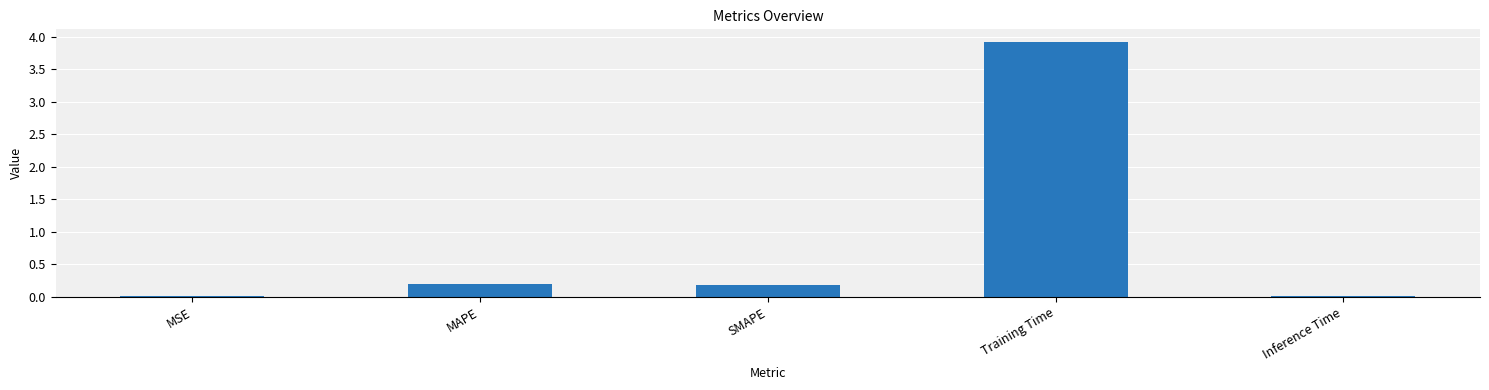

Which category has the highest value across all series?

Training Time